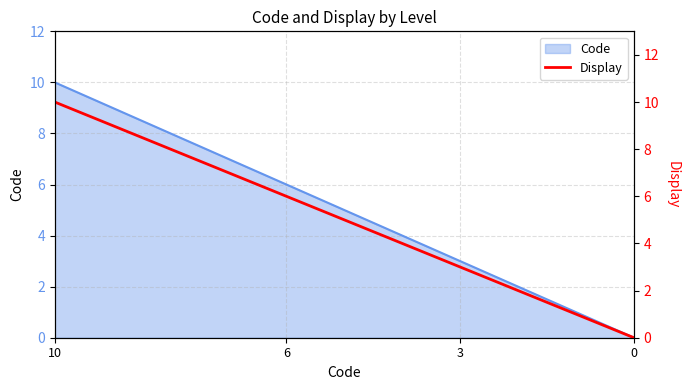

Reading left to right, what are all the values shown in this chart?

10	6	3	0